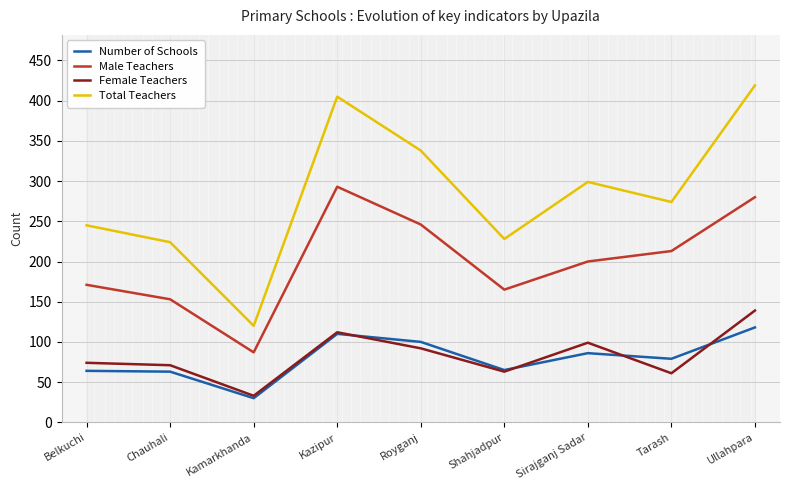

Between Chauhali and Sirajganj Sadar, which series saw the biggest shift?

Total Teachers